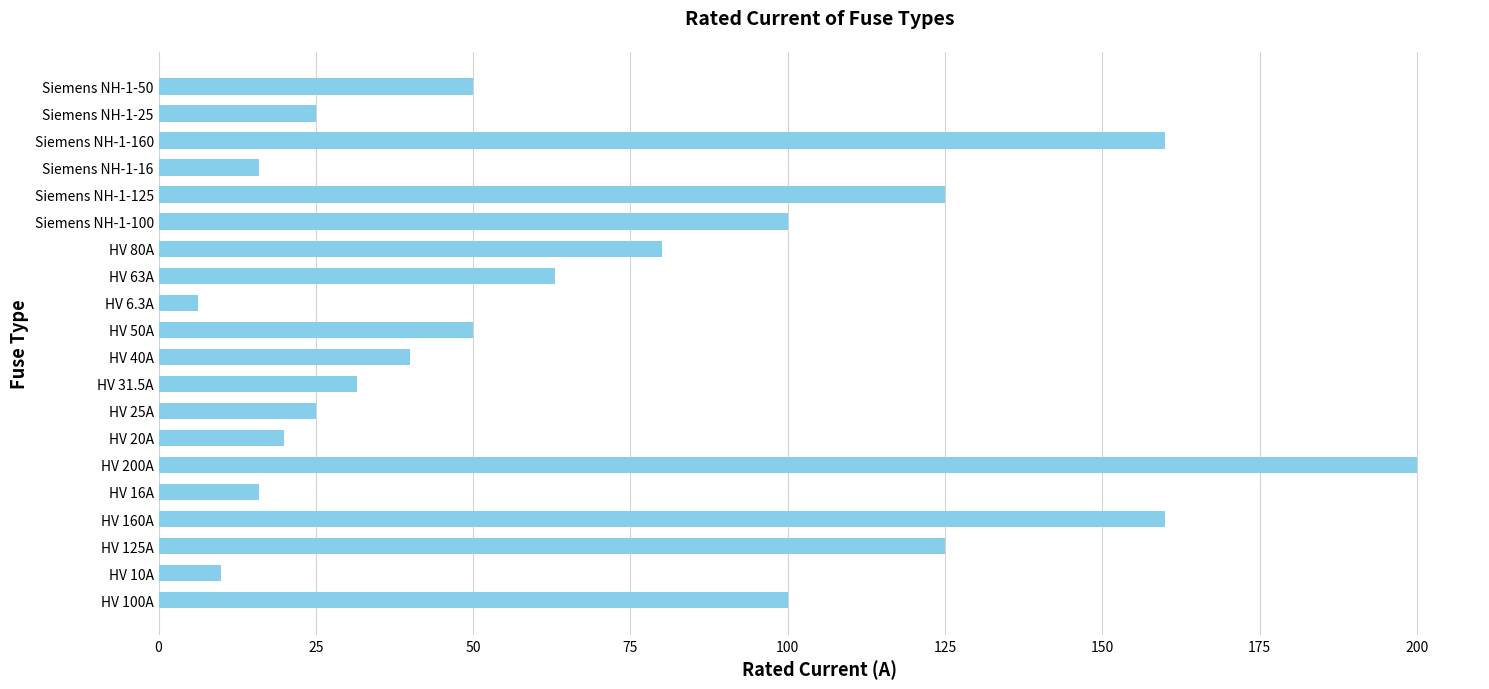

True or false: the data shows 328.1 at HV 200A.

False